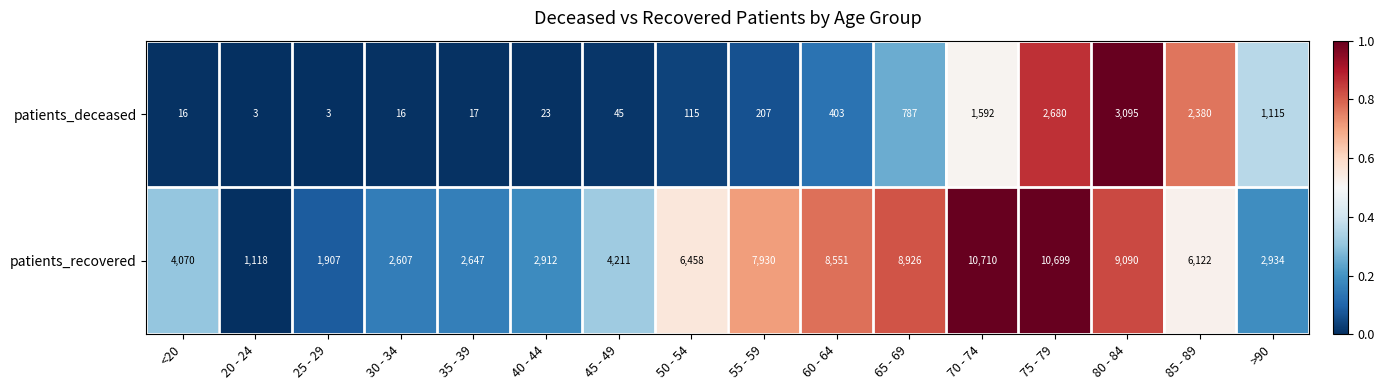

Rank the series by their maximum value, from highest to lowest.

patients_recovered, patients_deceased